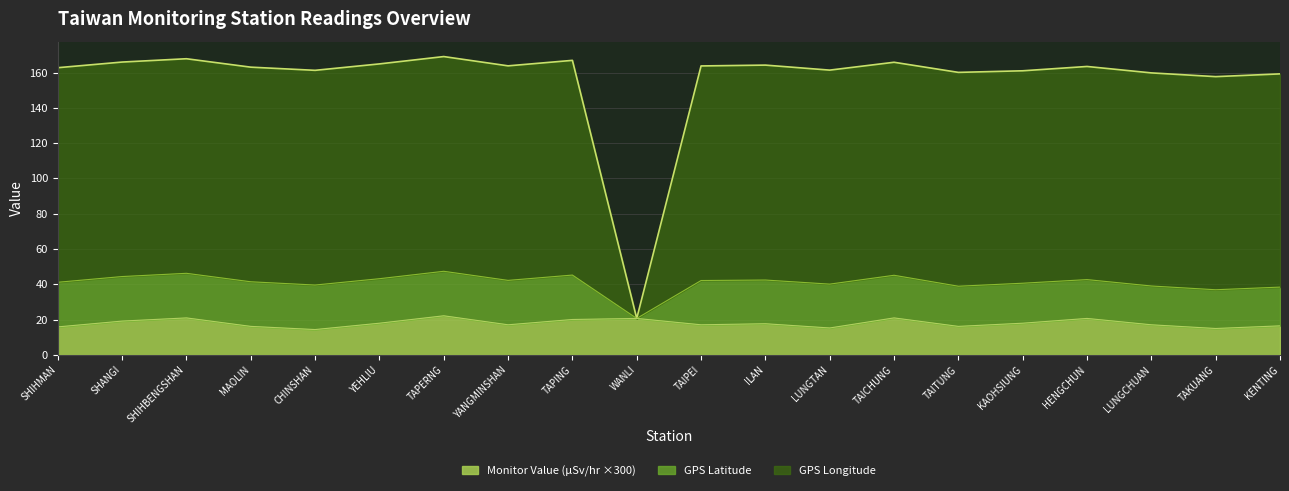

What is the label of the 16th point from the left?

KAOHSIUNG